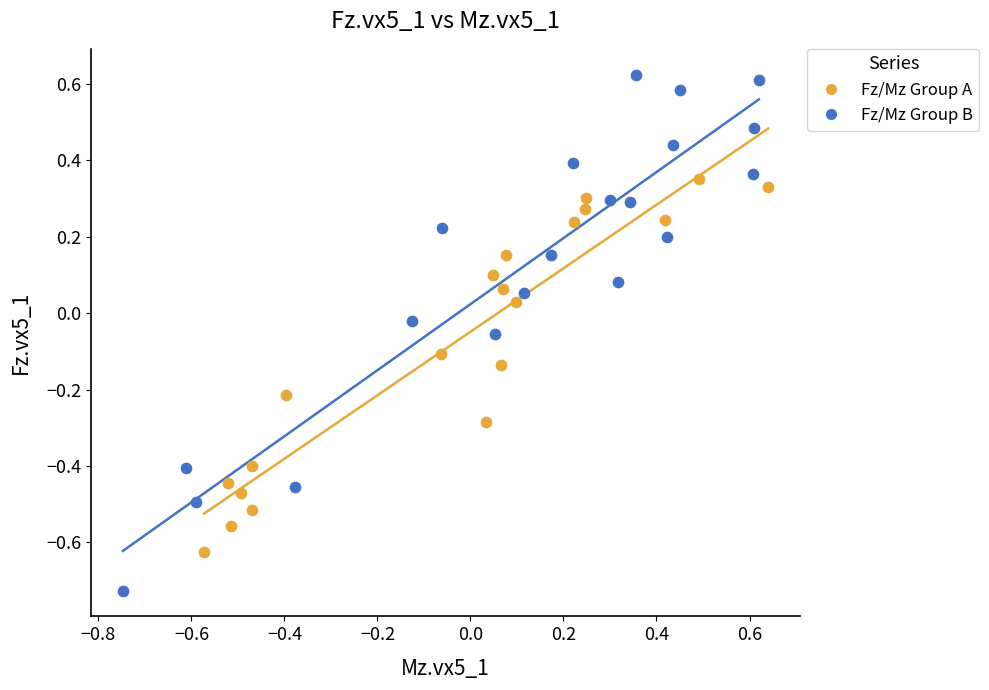

Which series contains the lowest Y value?

Fz/Mz Group B